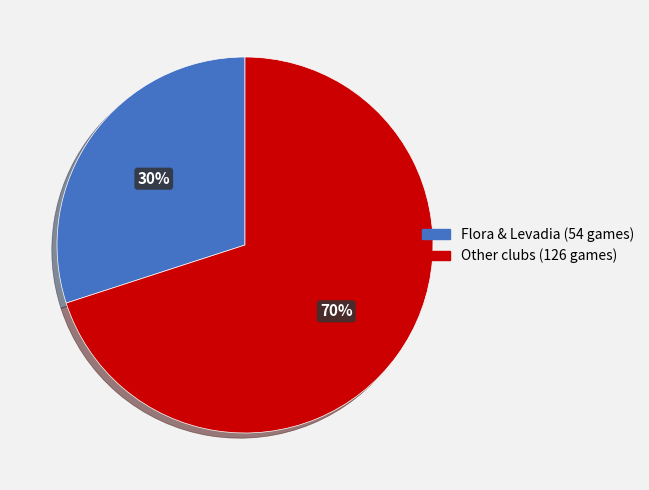

Is there a majority slice in this chart?

Yes